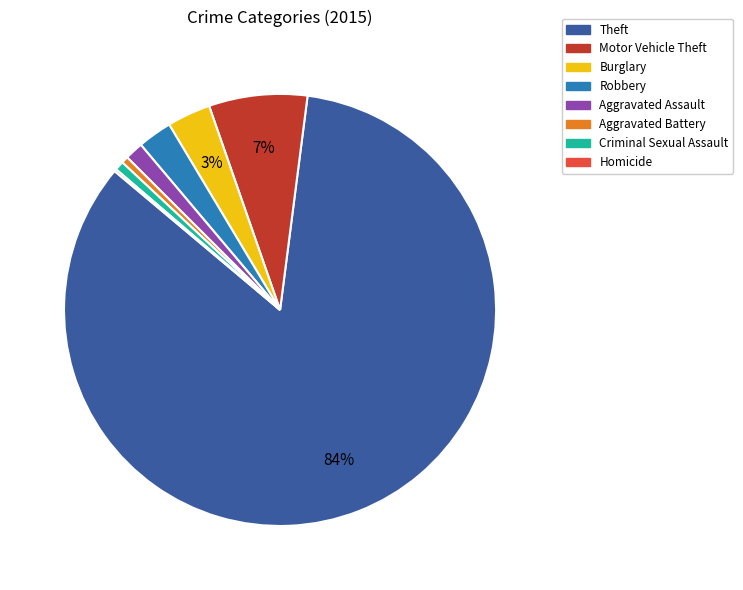

True or false: Aggravated Battery accounts for 7% of the total.

False